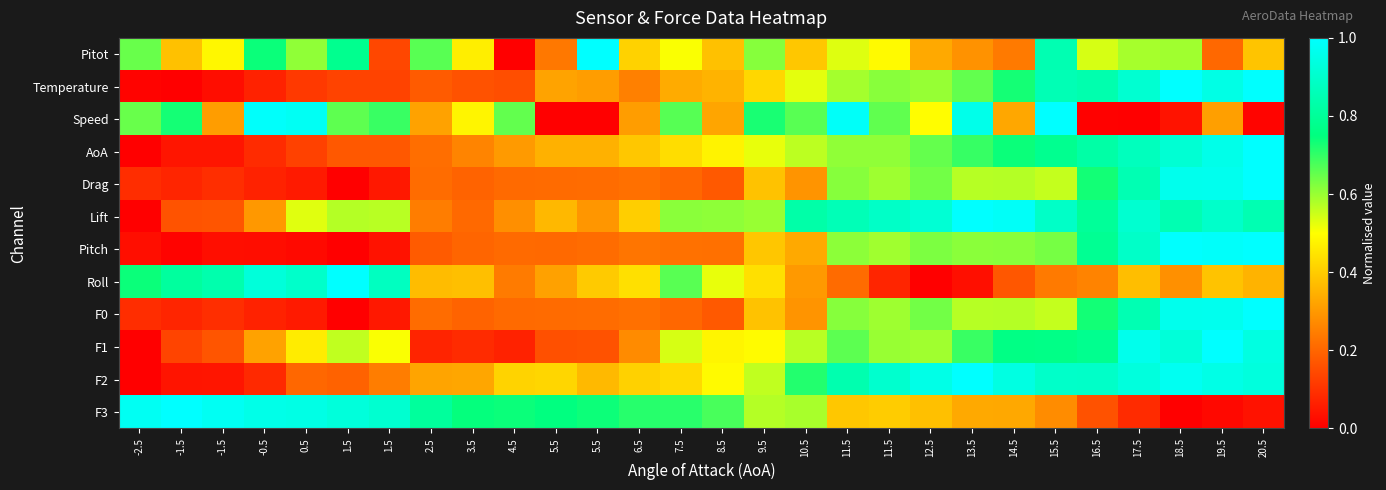

Reading left to right, extract all data points from this chart.

Pitot: -2.5=0.6	-1.5=0.4	-1.5=0.5	-0.5=0.7	0.5=0.6	1.5=0.8	1.5=0.1	2.5=0.7	3.5=0.5	4.5=0.0	5.5=0.2	5.5=1.0	6.5=0.4	7.5=0.5	8.5=0.4	9.5=0.6	10.5=0.4	11.5=0.5	11.5=0.5	12.5=0.3	13.5=0.3	14.5=0.2	15.5=0.8	16.5=0.5	17.5=0.6	18.5=0.6	19.5=0.2	20.5=0.4
Temperature: -2.5=0.0	-1.5=0.0	-1.5=0.0	-0.5=0.1	0.5=0.1	1.5=0.1	1.5=0.1	2.5=0.2	3.5=0.2	4.5=0.2	5.5=0.3	5.5=0.3	6.5=0.3	7.5=0.3	8.5=0.4	9.5=0.4	10.5=0.5	11.5=0.6	11.5=0.6	12.5=0.6	13.5=0.7	14.5=0.7	15.5=0.9	16.5=0.8	17.5=0.9	18.5=1.0	19.5=0.9	20.5=1.0
Speed: -2.5=0.6	-1.5=0.7	-1.5=0.3	-0.5=1.0	0.5=1.0	1.5=0.7	1.5=0.7	2.5=0.3	3.5=0.5	4.5=0.7	5.5=0.0	5.5=0.0	6.5=0.3	7.5=0.7	8.5=0.3	9.5=0.7	10.5=0.7	11.5=1.0	11.5=0.7	12.5=0.5	13.5=1.0	14.5=0.3	15.5=1.0	16.5=0.0	17.5=0.0	18.5=0.0	19.5=0.3	20.5=0.0
AoA: -2.5=0.0	-1.5=0.0	-1.5=0.0	-0.5=0.1	0.5=0.1	1.5=0.2	1.5=0.2	2.5=0.2	3.5=0.3	4.5=0.3	5.5=0.3	5.5=0.3	6.5=0.4	7.5=0.4	8.5=0.5	9.5=0.5	10.5=0.6	11.5=0.6	11.5=0.6	12.5=0.7	13.5=0.7	14.5=0.7	15.5=0.8	16.5=0.8	17.5=0.9	18.5=0.9	19.5=1.0	20.5=1.0
Drag: -2.5=0.1	-1.5=0.1	-1.5=0.1	-0.5=0.1	0.5=0.1	1.5=0.0	1.5=0.0	2.5=0.2	3.5=0.2	4.5=0.2	5.5=0.2	5.5=0.2	6.5=0.2	7.5=0.2	8.5=0.2	9.5=0.4	10.5=0.3	11.5=0.6	11.5=0.6	12.5=0.6	13.5=0.6	14.5=0.6	15.5=0.6	16.5=0.7	17.5=0.9	18.5=1.0	19.5=1.0	20.5=1.0
Lift: -2.5=0.0	-1.5=0.2	-1.5=0.2	-0.5=0.3	0.5=0.5	1.5=0.6	1.5=0.6	2.5=0.2	3.5=0.2	4.5=0.3	5.5=0.4	5.5=0.3	6.5=0.4	7.5=0.6	8.5=0.6	9.5=0.6	10.5=0.8	11.5=0.9	11.5=0.9	12.5=0.9	13.5=1.0	14.5=1.0	15.5=0.9	16.5=0.8	17.5=0.9	18.5=0.8	19.5=0.9	20.5=0.8
Pitch: -2.5=0.0	-1.5=0.0	-1.5=0.0	-0.5=0.0	0.5=0.0	1.5=0.0	1.5=0.0	2.5=0.2	3.5=0.2	4.5=0.2	5.5=0.2	5.5=0.2	6.5=0.2	7.5=0.2	8.5=0.2	9.5=0.4	10.5=0.3	11.5=0.6	11.5=0.6	12.5=0.6	13.5=0.6	14.5=0.6	15.5=0.6	16.5=0.8	17.5=0.9	18.5=1.0	19.5=1.0	20.5=1.0
Roll: -2.5=0.7	-1.5=0.8	-1.5=0.8	-0.5=0.9	0.5=0.9	1.5=1.0	1.5=0.9	2.5=0.4	3.5=0.4	4.5=0.2	5.5=0.3	5.5=0.4	6.5=0.4	7.5=0.7	8.5=0.5	9.5=0.4	10.5=0.3	11.5=0.2	11.5=0.1	12.5=0.0	13.5=0.0	14.5=0.2	15.5=0.2	16.5=0.3	17.5=0.4	18.5=0.3	19.5=0.4	20.5=0.4
F0: -2.5=0.1	-1.5=0.1	-1.5=0.1	-0.5=0.1	0.5=0.1	1.5=0.0	1.5=0.0	2.5=0.2	3.5=0.2	4.5=0.2	5.5=0.2	5.5=0.2	6.5=0.2	7.5=0.2	8.5=0.2	9.5=0.4	10.5=0.3	11.5=0.6	11.5=0.6	12.5=0.6	13.5=0.6	14.5=0.6	15.5=0.6	16.5=0.7	17.5=0.9	18.5=1.0	19.5=1.0	20.5=1.0
F1: -2.5=0.0	-1.5=0.1	-1.5=0.2	-0.5=0.3	0.5=0.5	1.5=0.6	1.5=0.5	2.5=0.1	3.5=0.1	4.5=0.1	5.5=0.2	5.5=0.2	6.5=0.3	7.5=0.5	8.5=0.5	9.5=0.5	10.5=0.6	11.5=0.7	11.5=0.6	12.5=0.6	13.5=0.7	14.5=0.8	15.5=0.8	16.5=0.8	17.5=1.0	18.5=0.9	19.5=1.0	20.5=0.9
F2: -2.5=0.0	-1.5=0.0	-1.5=0.0	-0.5=0.1	0.5=0.2	1.5=0.2	1.5=0.2	2.5=0.3	3.5=0.3	4.5=0.4	5.5=0.4	5.5=0.4	6.5=0.4	7.5=0.4	8.5=0.5	9.5=0.6	10.5=0.7	11.5=0.8	11.5=0.9	12.5=1.0	13.5=1.0	14.5=0.9	15.5=0.9	16.5=0.9	17.5=0.9	18.5=1.0	19.5=1.0	20.5=0.9
F3: -2.5=1.0	-1.5=1.0	-1.5=1.0	-0.5=1.0	0.5=0.9	1.5=0.9	1.5=0.9	2.5=0.8	3.5=0.7	4.5=0.7	5.5=0.8	5.5=0.7	6.5=0.7	7.5=0.7	8.5=0.7	9.5=0.6	10.5=0.6	11.5=0.4	11.5=0.4	12.5=0.4	13.5=0.3	14.5=0.3	15.5=0.3	16.5=0.2	17.5=0.1	18.5=0.0	19.5=0.0	20.5=0.0